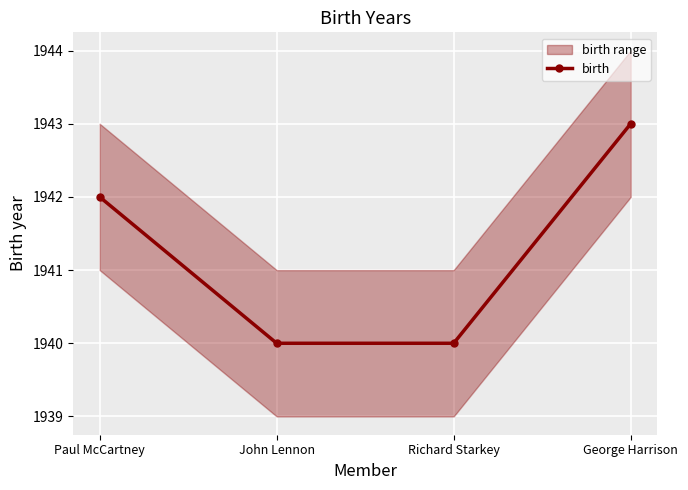

What is the greatest value displayed?

1943